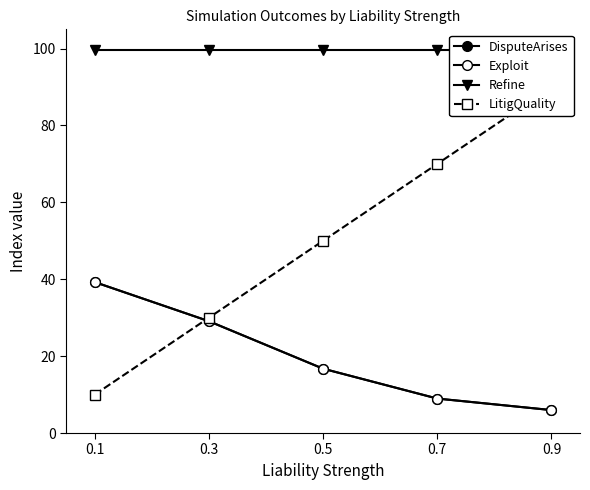

Rank the series at 0.5 from highest to lowest value.

Refine, LitigQuality, DisputeArises, Exploit